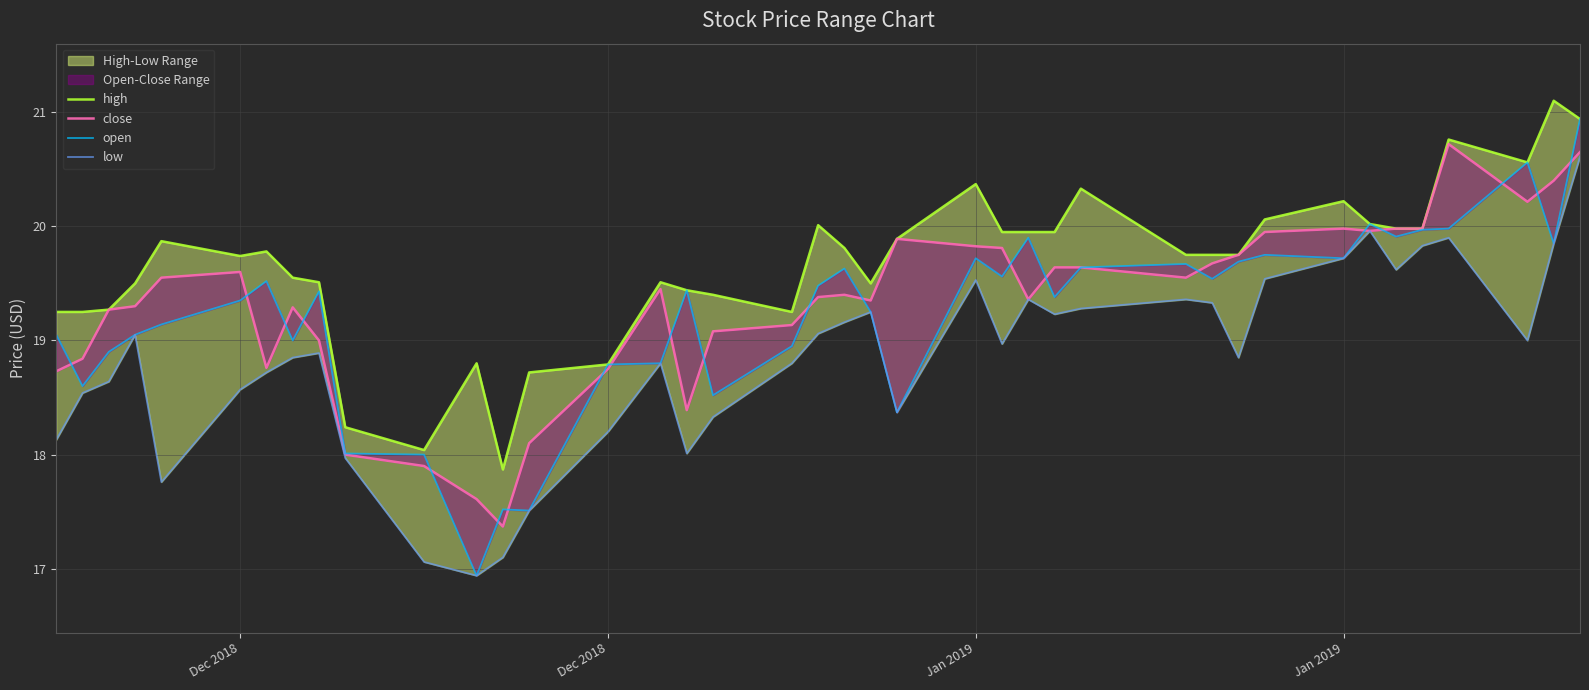

Reading left to right, extract all data points from this chart.

high: 19.2	19.2	19.3	19.5	19.9	19.7	19.8	19.6	19.5	18.2	18.0	18.8	17.9	18.7	18.8	19.5	19.4	19.4	19.2	20.0	19.8	19.5	19.9	20.4	19.9	19.9	19.9	20.3	19.8	19.8	19.8	20.1	20.2	20.0	20.0	20.0	20.8	20.6	21.1	20.9
close: 18.7	18.8	19.3	19.3	19.6	19.6	18.8	19.3	19.0	18.0	17.9	17.6	17.4	18.1	18.8	19.4	18.4	19.1	19.1	19.4	19.4	19.4	19.9	19.8	19.8	19.4	19.6	19.6	19.6	19.7	19.8	19.9	20.0	20.0	20.0	20.0	20.7	20.2	20.4	20.6
open: 19.1	18.6	18.9	19.1	19.1	19.4	19.5	19.0	19.4	18.0	18.0	16.9	17.5	17.5	18.8	18.8	19.4	18.5	18.9	19.5	19.6	19.2	18.4	19.7	19.6	19.9	19.4	19.6	19.7	19.5	19.7	19.8	19.7	20.0	19.9	20.0	20.0	20.6	19.9	20.9
low: 18.1	18.5	18.6	19.1	17.8	18.6	18.7	18.9	18.9	18.0	17.1	16.9	17.1	17.5	18.2	18.8	18.0	18.3	18.8	19.1	19.2	19.2	18.4	19.5	19.0	19.4	19.2	19.3	19.4	19.3	18.9	19.5	19.7	20.0	19.6	19.8	19.9	19.0	19.9	20.6